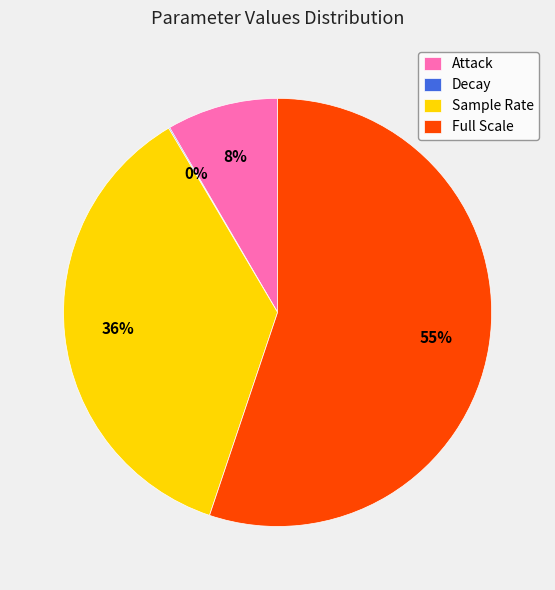

To the nearest percent, what is the average slice percentage?

25%